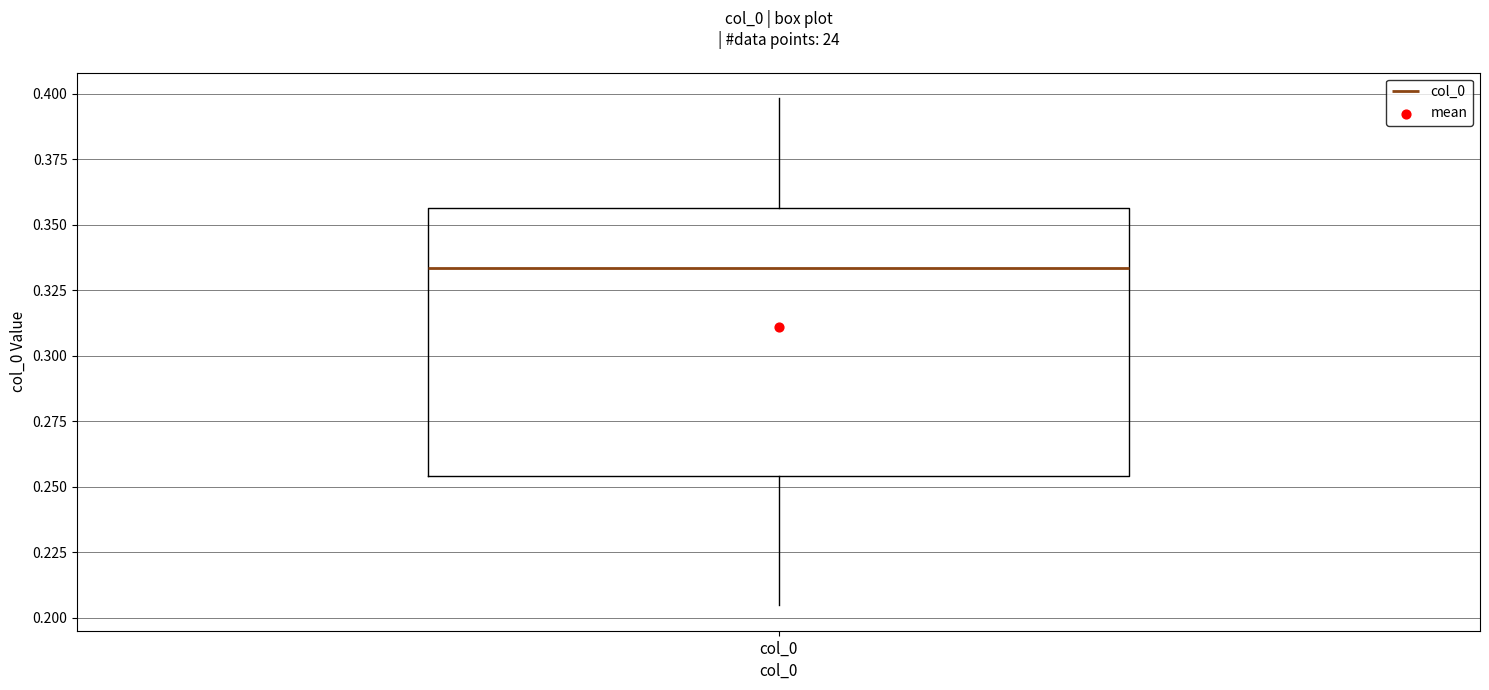

Where is the lower edge of the box for col_0 on the y-axis? The values are not printed on the chart, so give them approximately, as read against the axis.

0.255